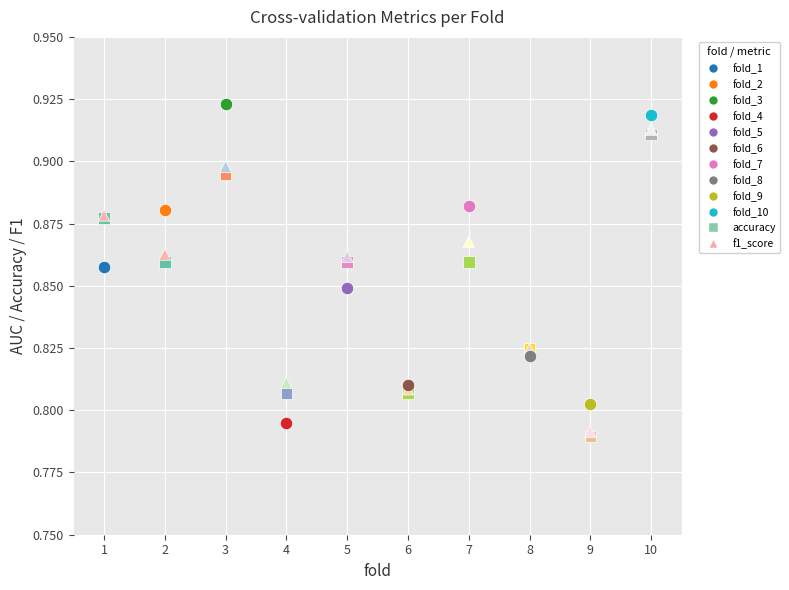

Which series contains the lowest Y value?

accuracy